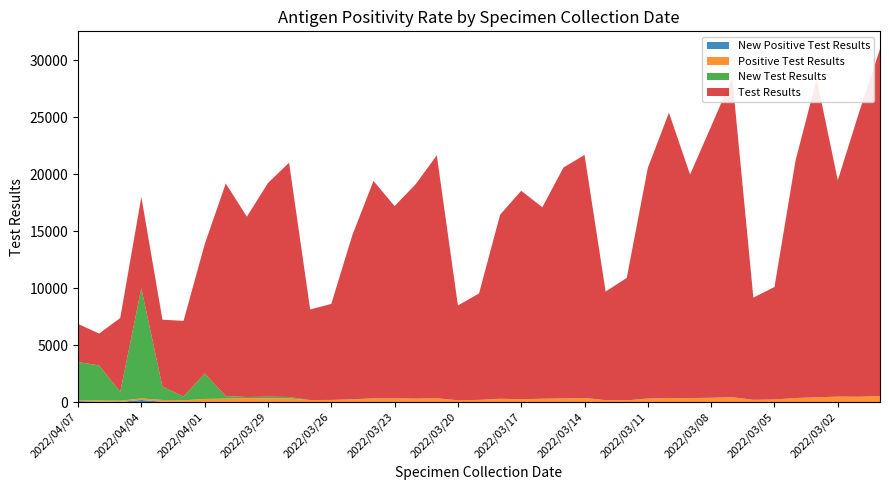

Reading right to left, what are all the values shown in this chart?

New Positive Test Results: 2022/02/28=1	2022/03/01=1	2022/03/02=0	2022/03/03=0	2022/03/04=1	2022/03/05=0	2022/03/06=0	2022/03/07=0	2022/03/08=1	2022/03/09=0	2022/03/10=0	2022/03/11=1	2022/03/12=0	2022/03/13=0	2022/03/14=0	2022/03/15=0	2022/03/16=3	2022/03/17=0	2022/03/18=1	2022/03/19=1	2022/03/20=0	2022/03/21=0	2022/03/22=1	2022/03/23=1	2022/03/24=0	2022/03/25=2	2022/03/26=0	2022/03/27=0	2022/03/28=2	2022/03/29=2	2022/03/30=4	2022/03/31=6	2022/04/01=7	2022/04/02=5	2022/04/03=24	2022/04/04=182	2022/04/05=7	2022/04/06=30	2022/04/07=84
Positive Test Results: 2022/02/28=512	2022/03/01=457	2022/03/02=476	2022/03/03=405	2022/03/04=348	2022/03/05=223	2022/03/06=194	2022/03/07=423	2022/03/08=355	2022/03/09=337	2022/03/10=352	2022/03/11=289	2022/03/12=138	2022/03/13=165	2022/03/14=355	2022/03/15=307	2022/03/16=275	2022/03/17=241	2022/03/18=267	2022/03/19=181	2022/03/20=153	2022/03/21=326	2022/03/22=288	2022/03/23=318	2022/03/24=311	2022/03/25=216	2022/03/26=176	2022/03/27=171	2022/03/28=316	2022/03/29=317	2022/03/30=347	2022/03/31=293	2022/04/01=263	2022/04/02=147	2022/04/03=157	2022/04/04=131	2022/04/05=113	2022/04/06=113	2022/04/07=84
New Test Results: 2022/02/28=3	2022/03/01=11	2022/03/02=2	2022/03/03=6	2022/03/04=3	2022/03/05=0	2022/03/06=1	2022/03/07=3	2022/03/08=18	2022/03/09=12	2022/03/10=1	2022/03/11=20	2022/03/12=7	2022/03/13=0	2022/03/14=3	2022/03/15=14	2022/03/16=11	2022/03/17=4	2022/03/18=22	2022/03/19=8	2022/03/20=0	2022/03/21=7	2022/03/22=13	2022/03/23=9	2022/03/24=14	2022/03/25=23	2022/03/26=9	2022/03/27=1	2022/03/28=124	2022/03/29=144	2022/03/30=89	2022/03/31=218	2022/04/01=2232	2022/04/02=330	2022/04/03=1171	2022/04/04=9669	2022/04/05=766	2022/04/06=3065	2022/04/07=3343
Test Results: 2022/02/28=30452	2022/03/01=24892	2022/03/02=18973	2022/03/03=27932	2022/03/04=20849	2022/03/05=9867	2022/03/06=8964	2022/03/07=28021	2022/03/08=23816	2022/03/09=19607	2022/03/10=25022	2022/03/11=20237	2022/03/12=10743	2022/03/13=9526	2022/03/14=21316	2022/03/15=20245	2022/03/16=16796	2022/03/17=18286	2022/03/18=16143	2022/03/19=9332	2022/03/20=8320	2022/03/21=21312	2022/03/22=18810	2022/03/23=16861	2022/03/24=19071	2022/03/25=14413	2022/03/26=8424	2022/03/27=7947	2022/03/28=20554	2022/03/29=18746	2022/03/30=15819	2022/03/31=18655	2022/04/01=11332	2022/04/02=6635	2022/04/03=5873	2022/04/04=8004	2022/04/05=6486	2022/04/06=2796	2022/04/07=3343